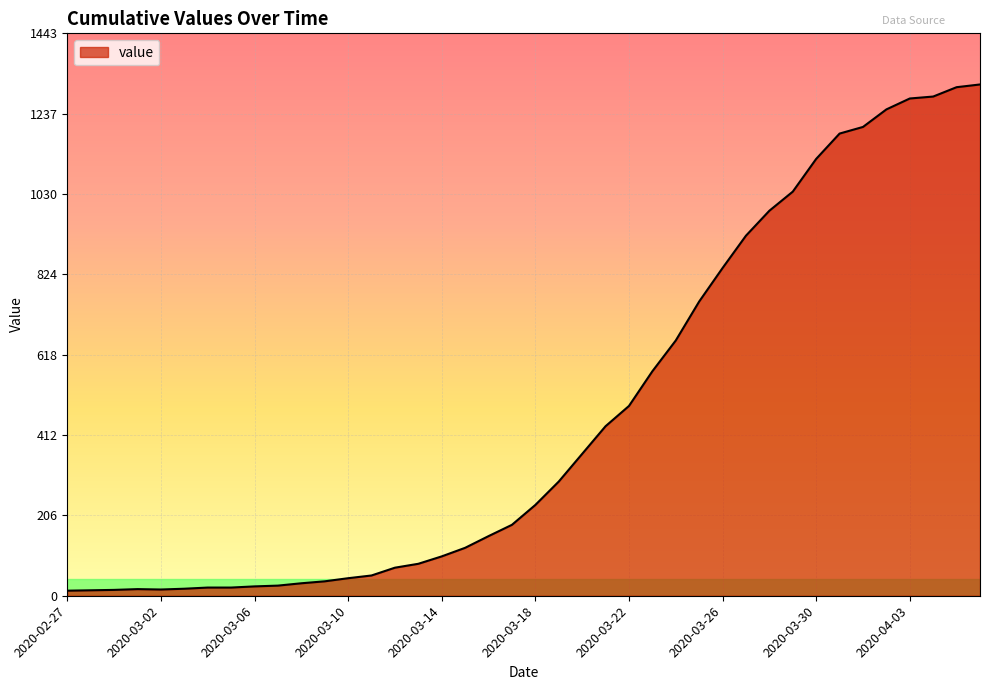

What is the maximum value shown in the chart?

1312